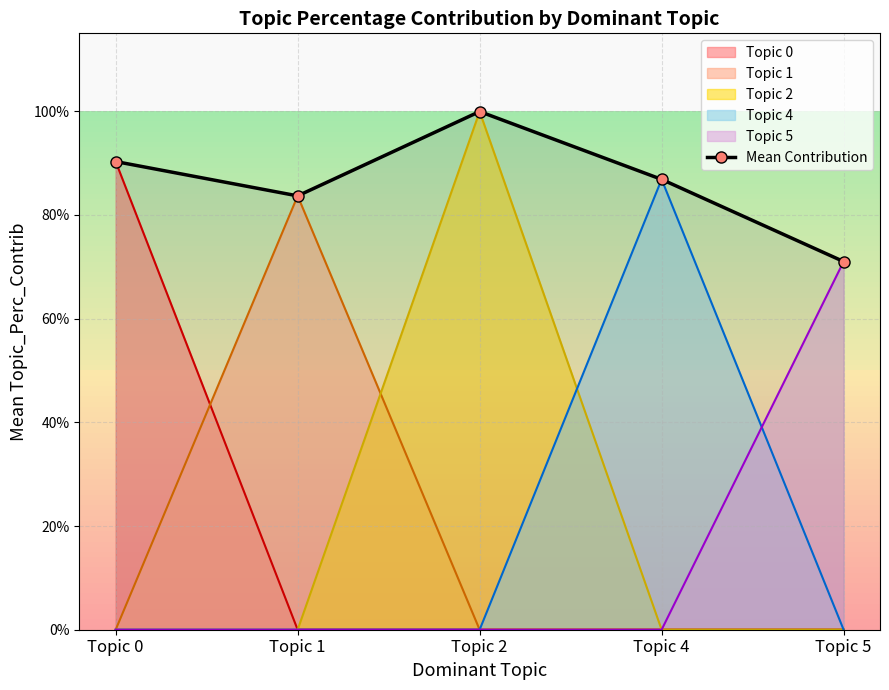

Is it true that the value at Topic 2 is 1.5?

False